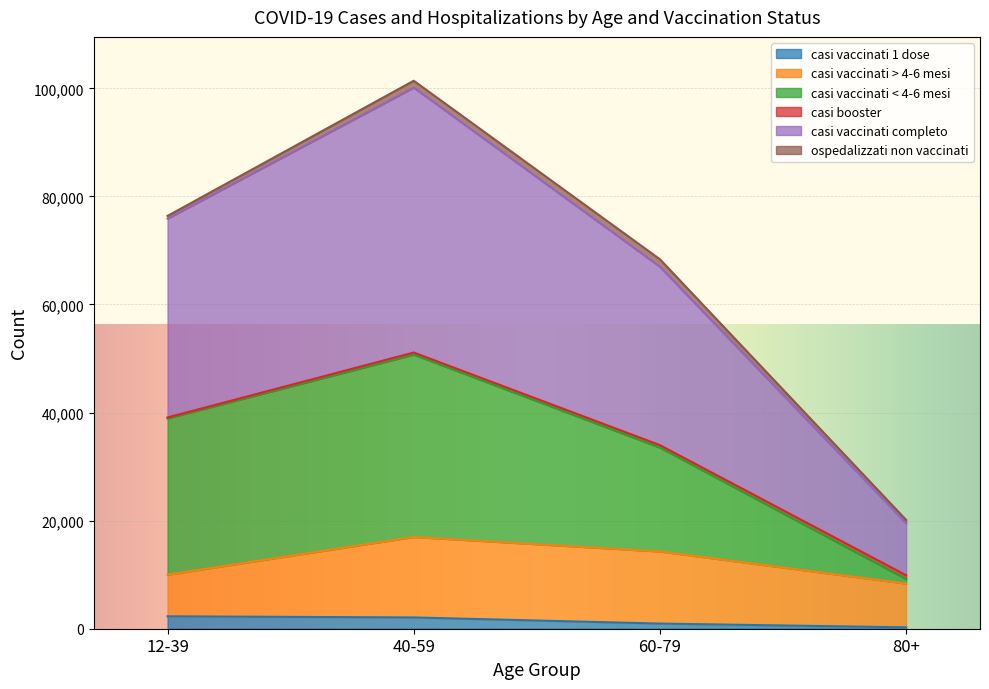

At which category is the sum across all series the highest?

40-59